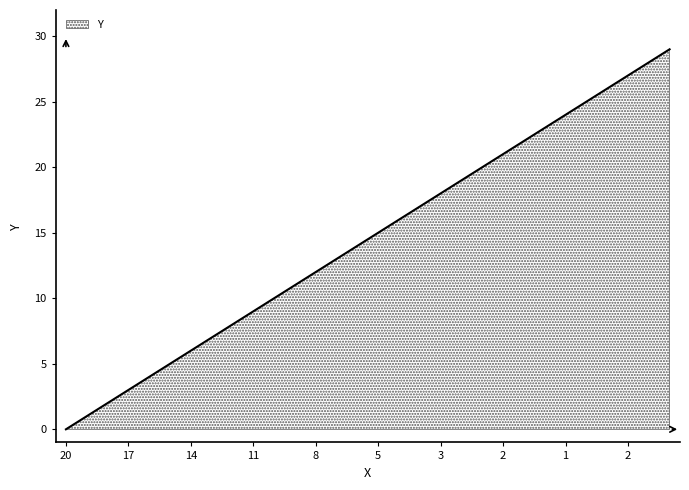

What is the maximum value shown in the chart?

29